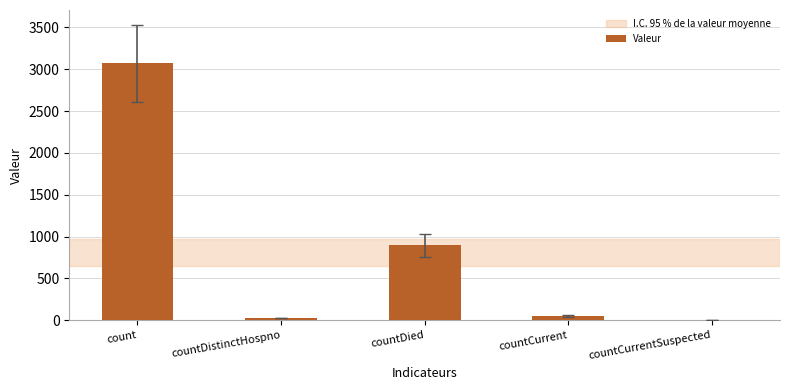

What is the maximum value shown in the chart?

3070